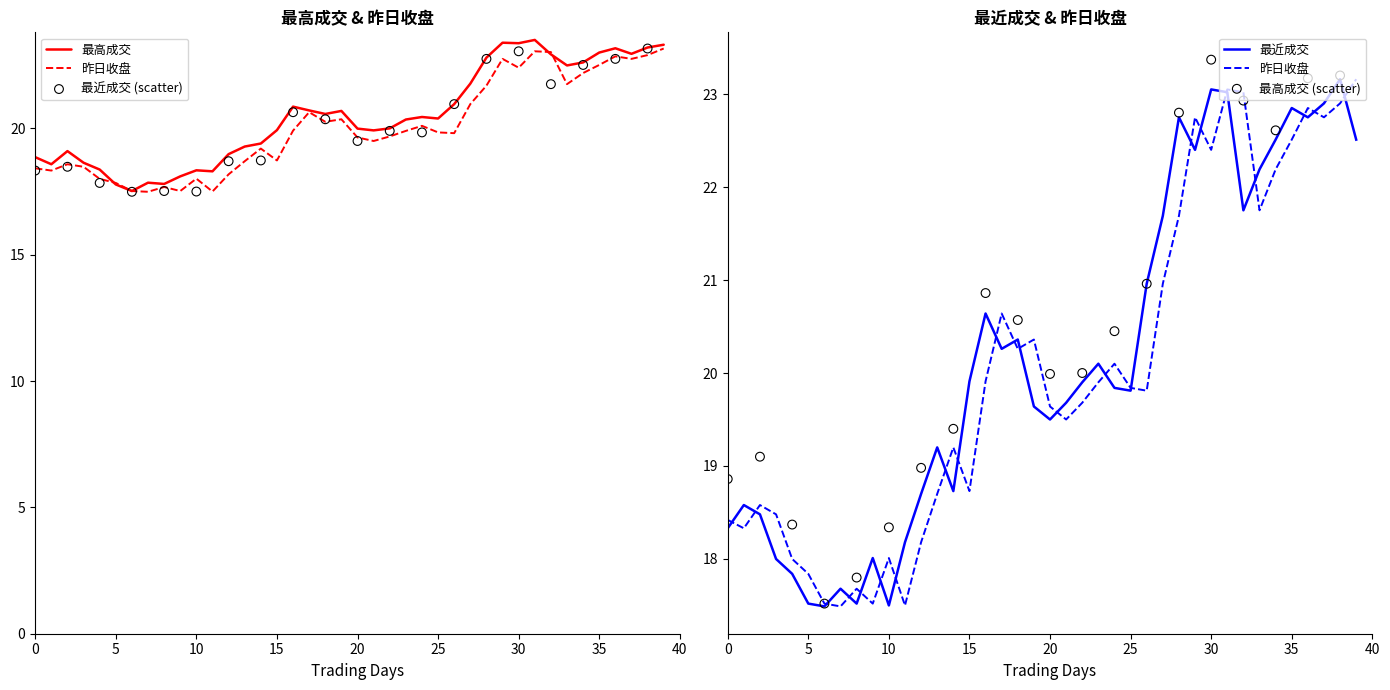

Which series contains the highest Y value?

最高成交